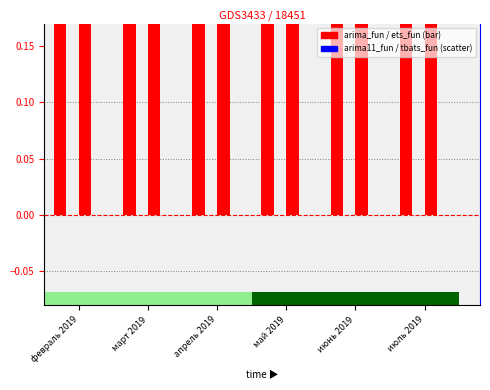

Is the value of ets_fun at февраль 2019 greater than the value of arima_fun at июнь 2019?

Yes